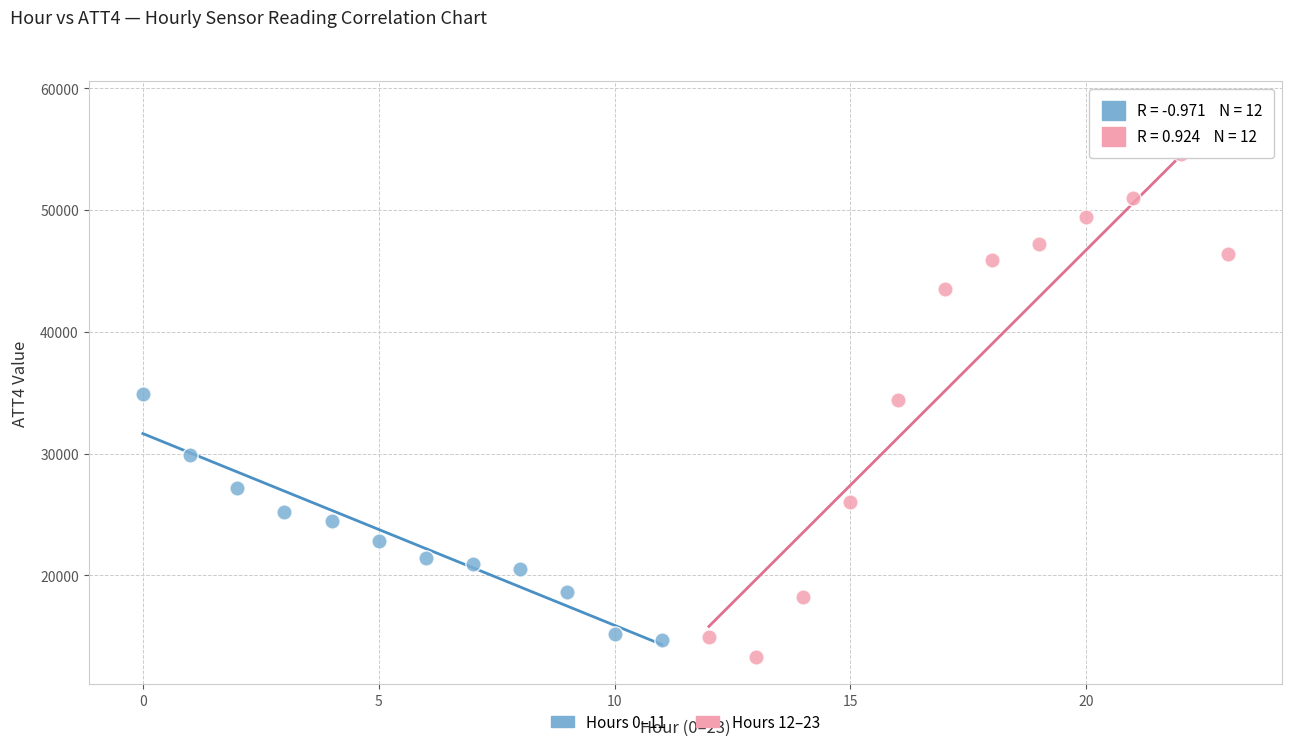

Which series has the widest spread of Y values?

Hours 12–23